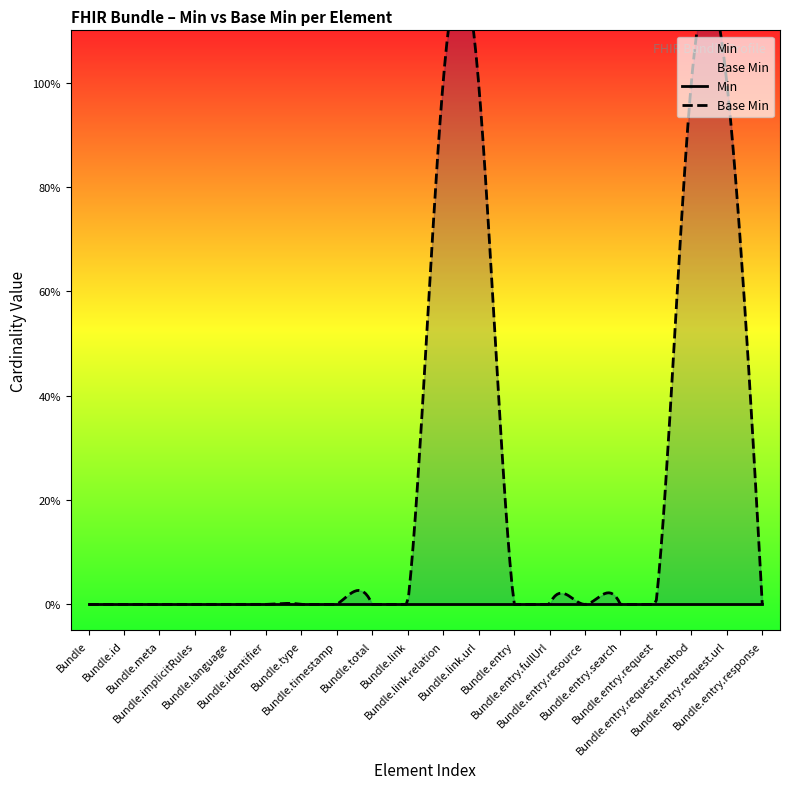

How many data points does each series have?

20